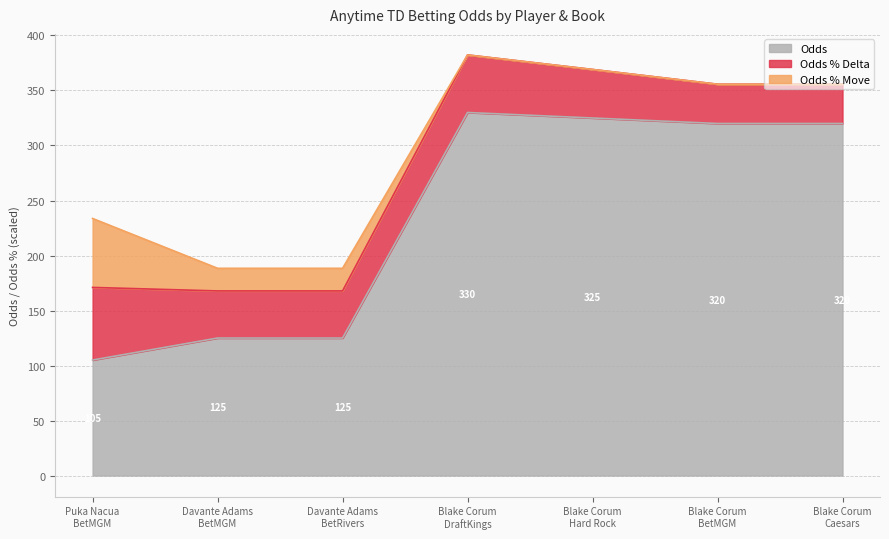

List the labels in order of Odds value, smallest first.

Puka Nacua
BetMGM, Davante Adams
BetMGM, Davante Adams
BetRivers, Blake Corum
BetMGM, Blake Corum
Caesars, Blake Corum
Hard Rock, Blake Corum
DraftKings